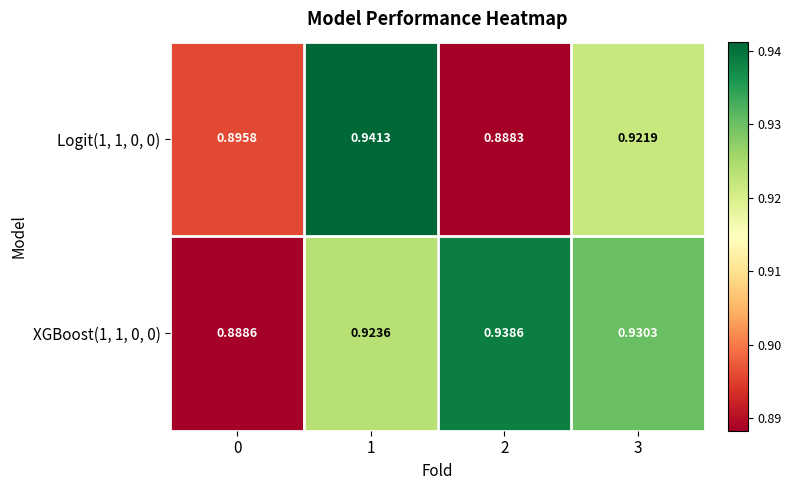

Which category has the highest value across all series?

1